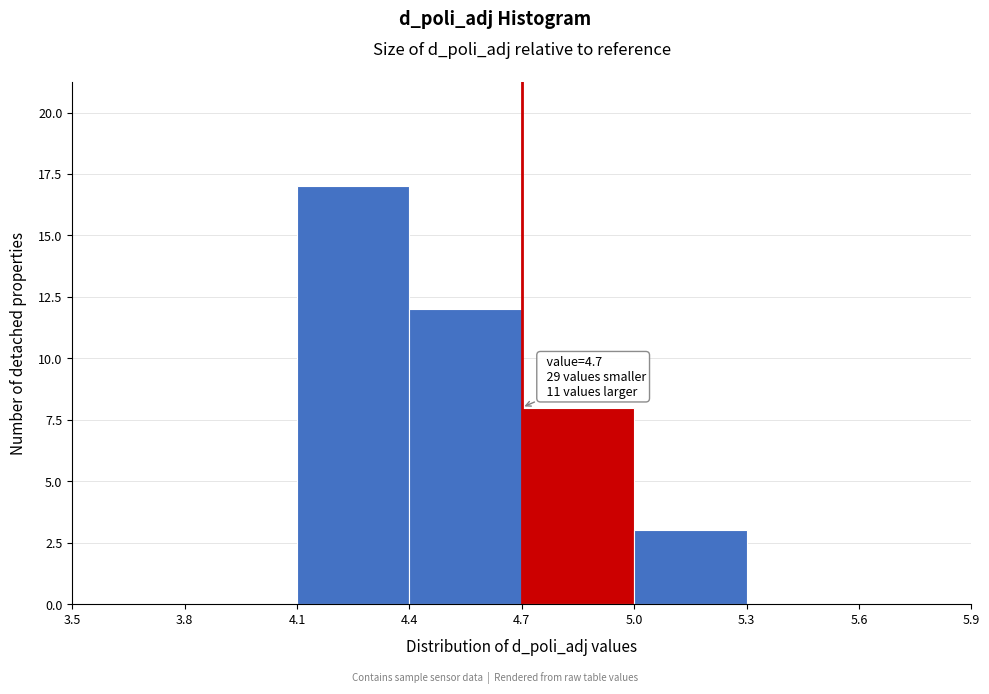

Over which range of the x-axis is the bar tallest?

4.1 to 4.4